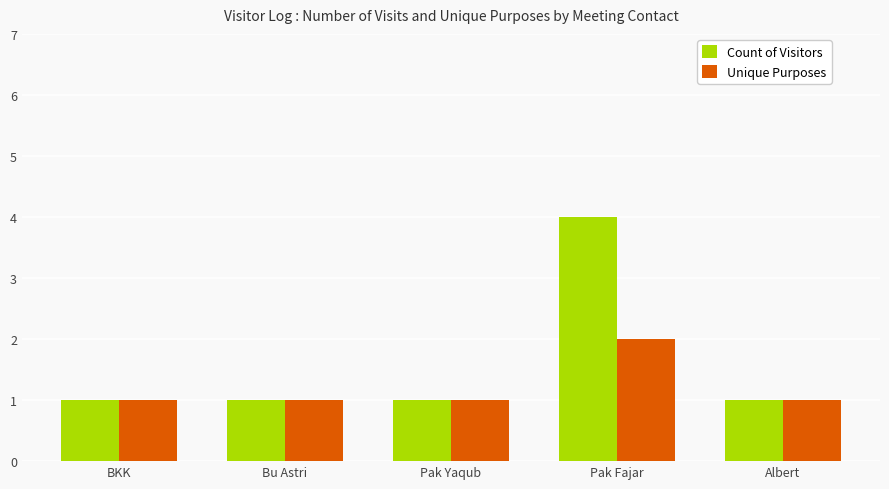

The value of Unique Purposes at Albert is 1. True or false?

True